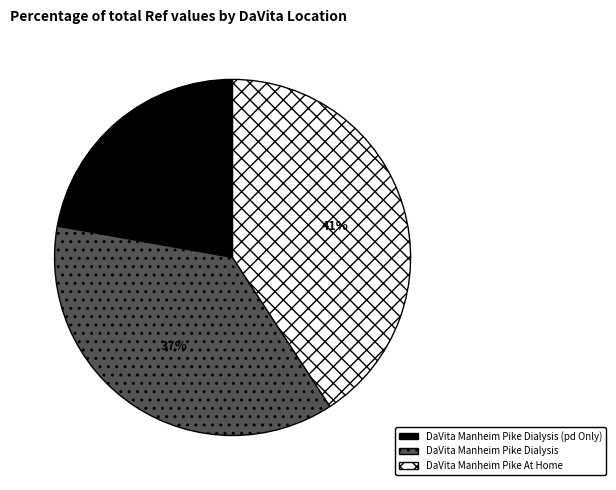

To the nearest percent, what is the difference between the DaVita Manheim Pike Dialysis and DaVita Manheim Pike Dialysis (pd Only) slice percentages?

15%